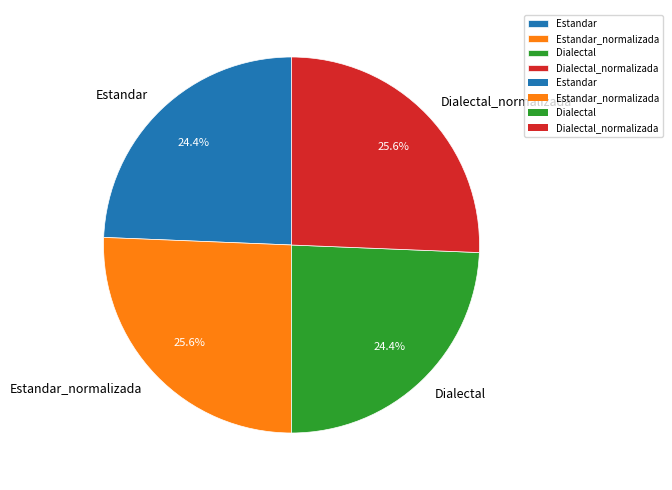

Which has a higher value, Estandar or Estandar_normalizada?

Estandar_normalizada